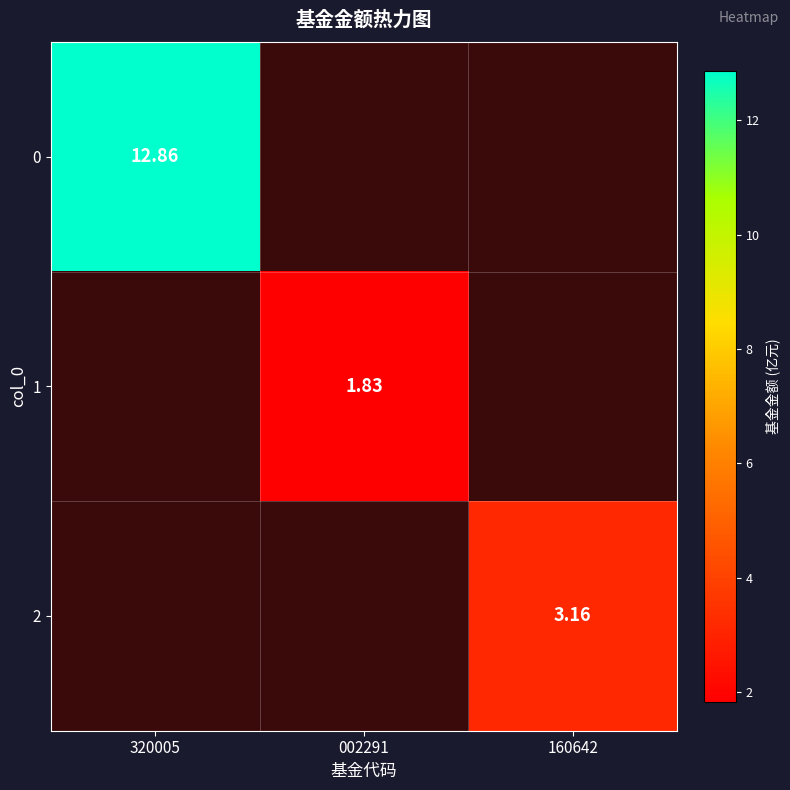

How many categories are shown in the chart?

3